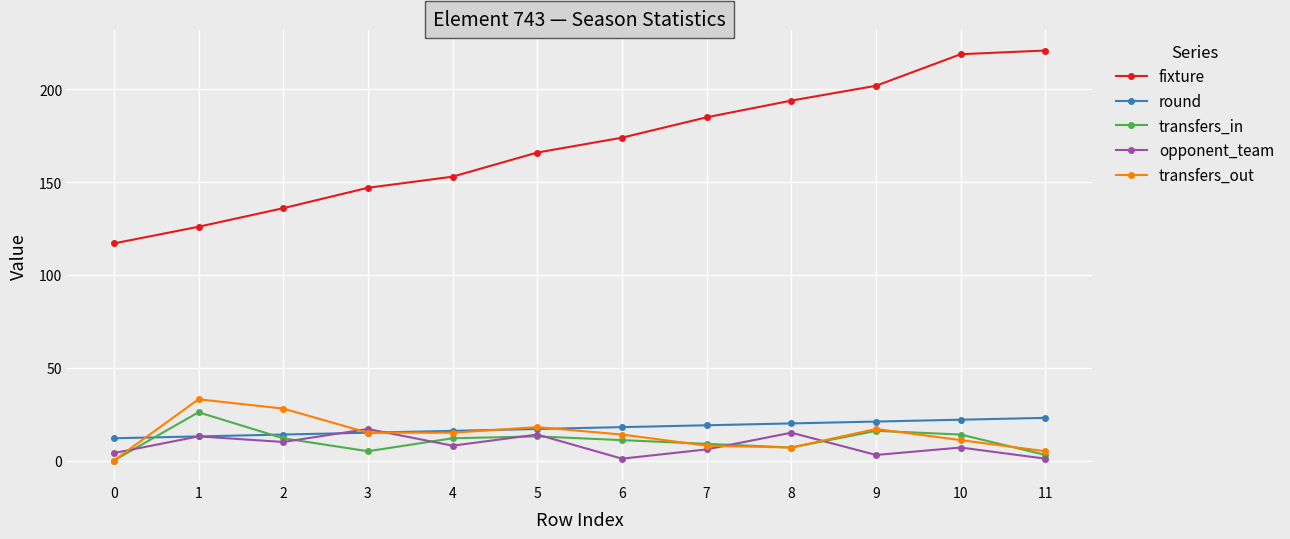

Is it true that opponent_team equals 3 at 9?

True